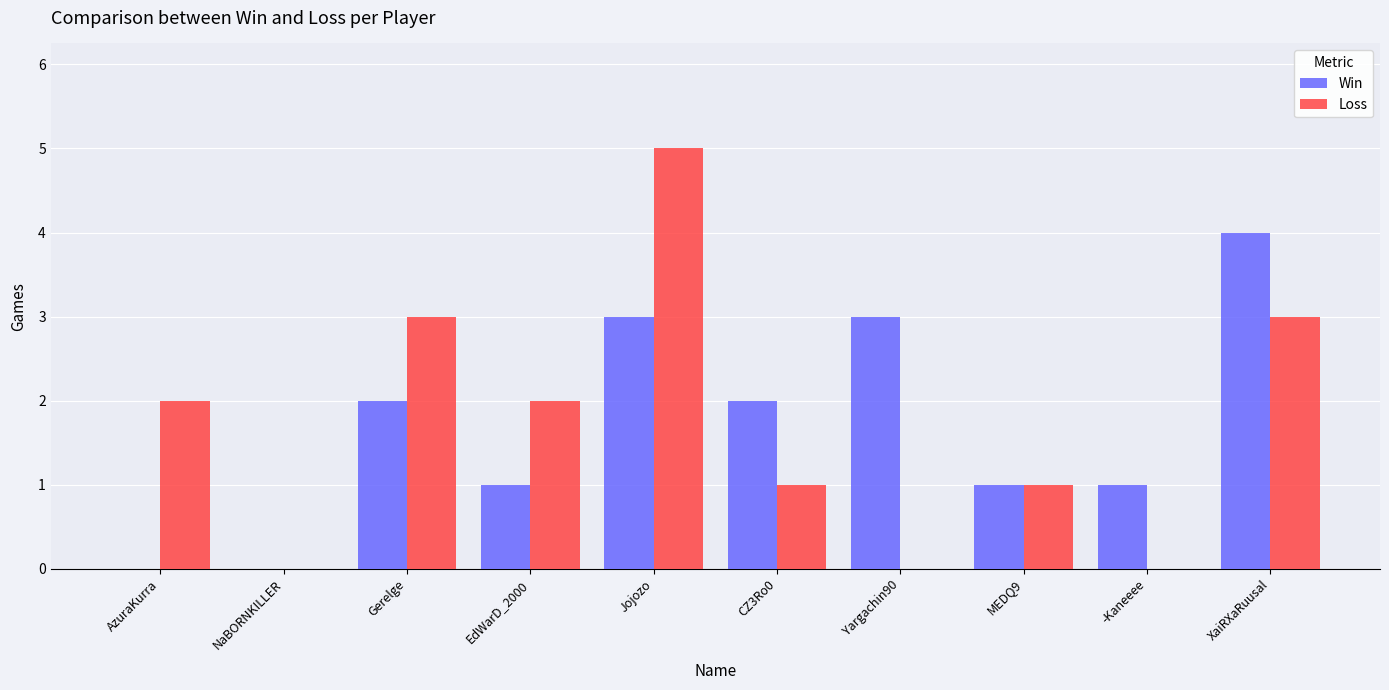

How many groups of bars are there?

10